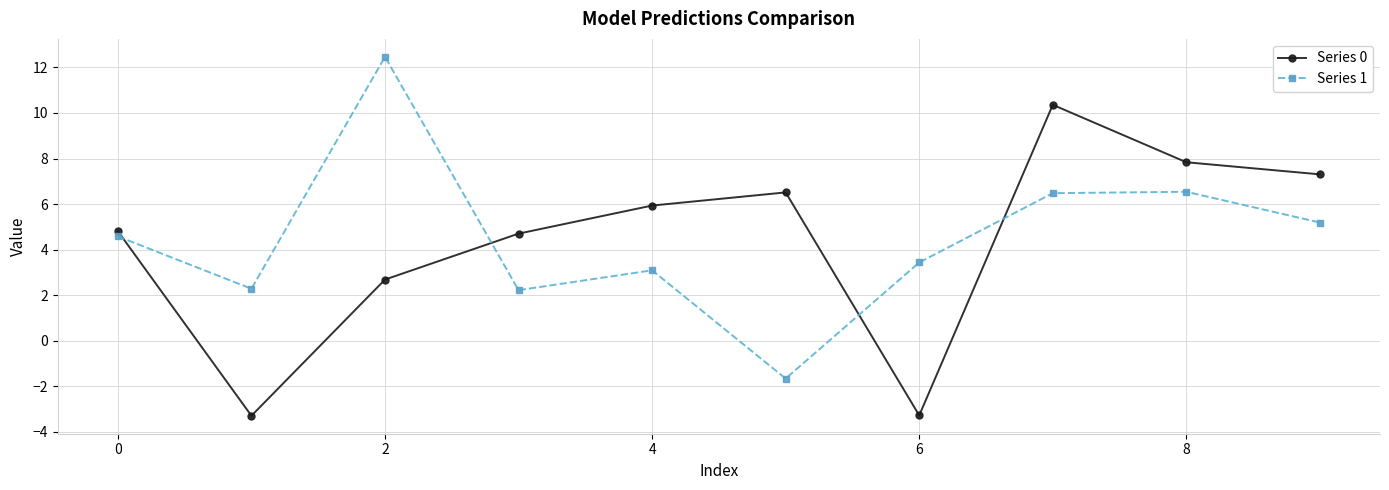

What is the difference between the maximum and minimum values in the Series 1 series?

14.1